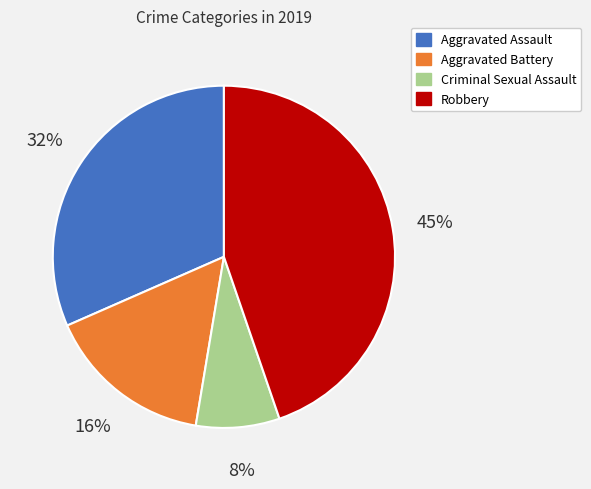

Is it true that Aggravated Assault is 32% of the pie?

True